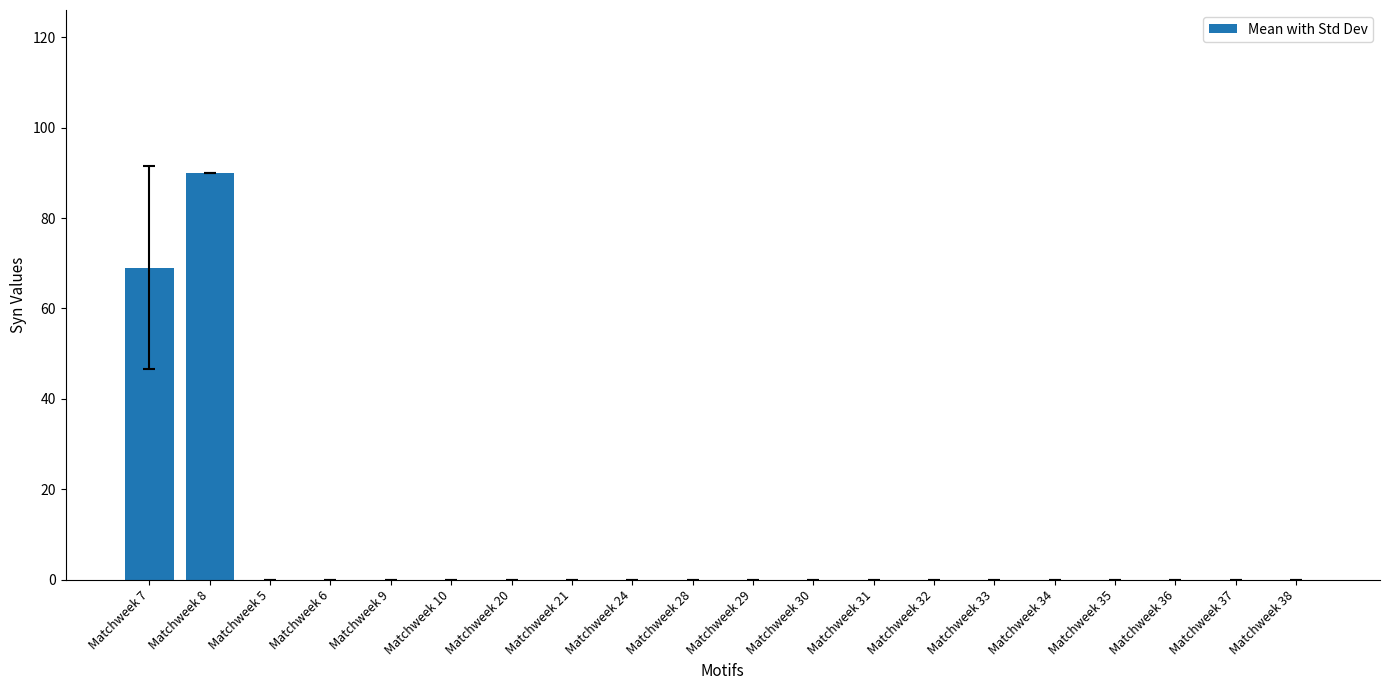

Are the bars grouped side by side (vs. stacked)?

No